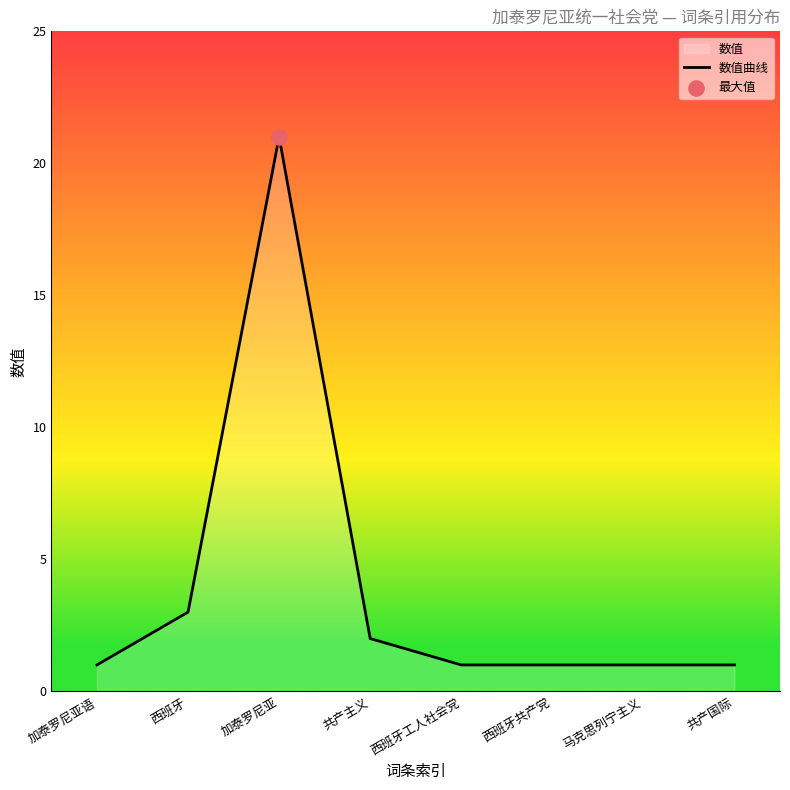

What is the ratio of the value at 马克思列宁主义 to the value at 加泰罗尼亚语?

1.0